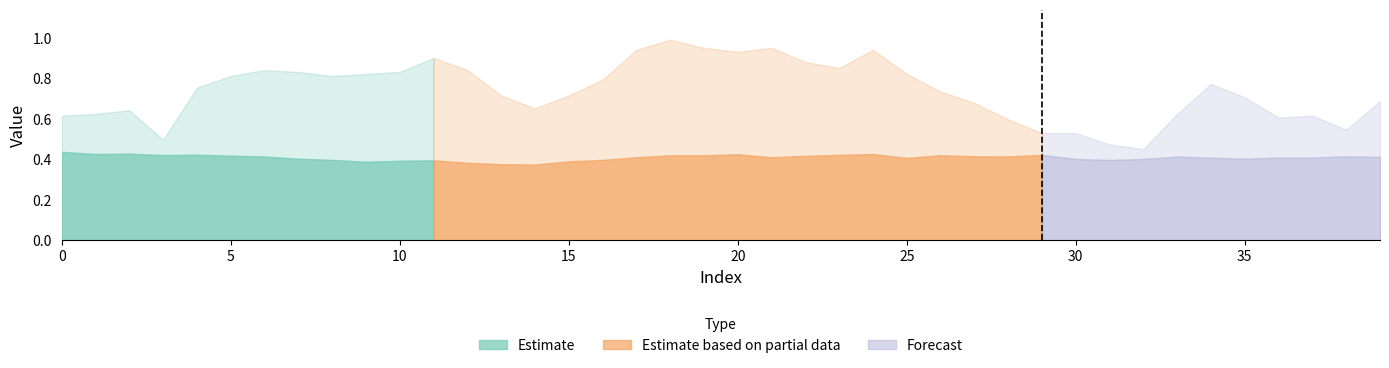

At how many categories does at least one series exceed 0?

40